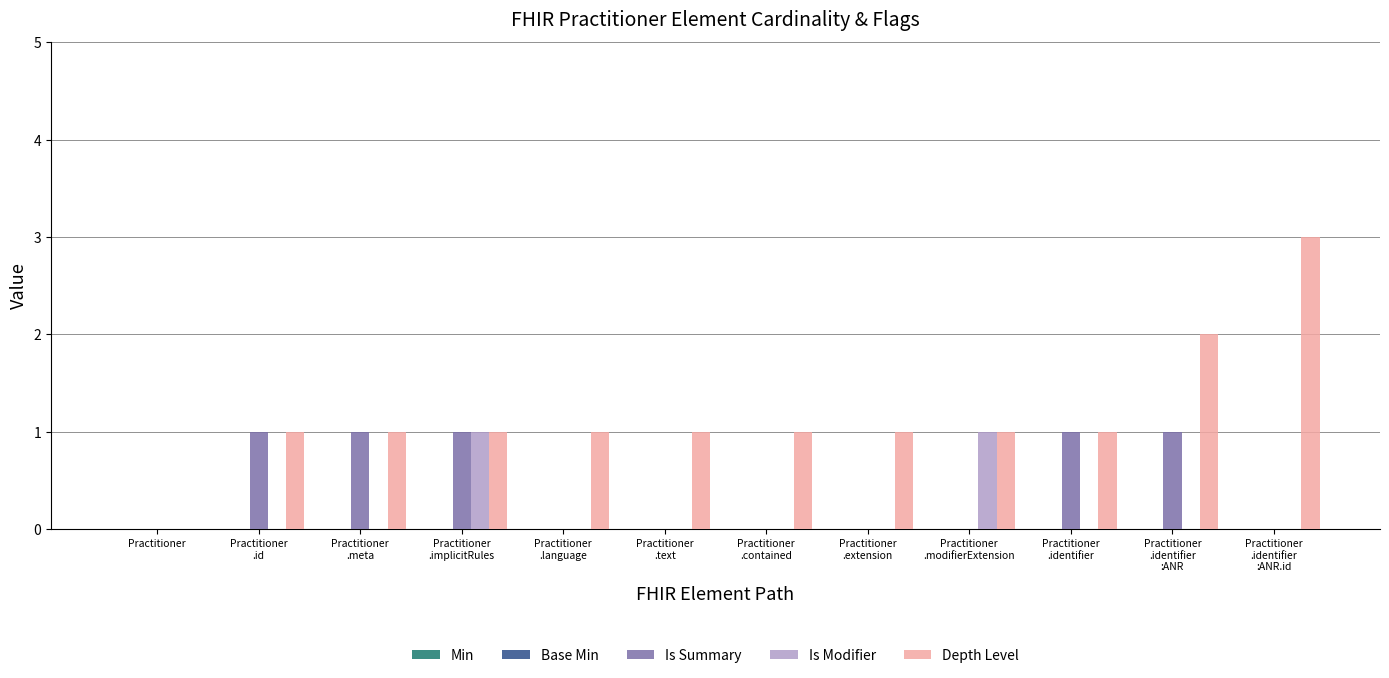

What is the greatest value displayed?

3